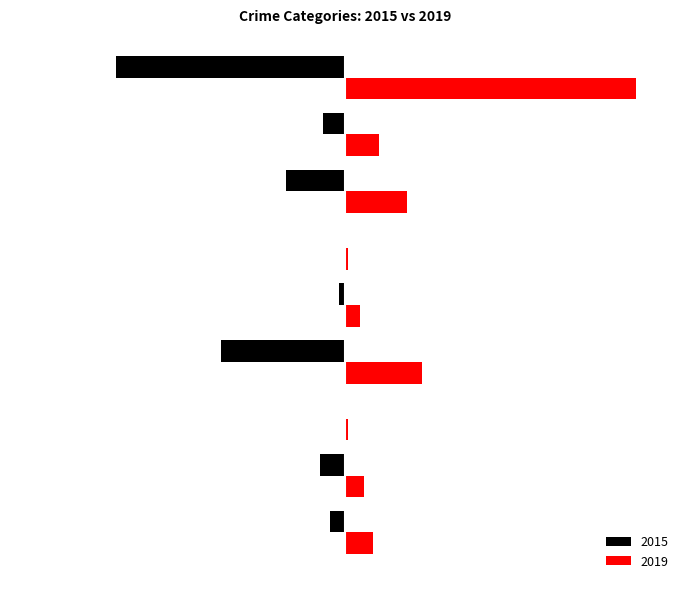

Reading right to left, what are all the values shown in this chart?

2015: -74	-7	-19	0	-2	-40	0	-8	-5
2019: 94	11	20	1	5	25	1	6	9